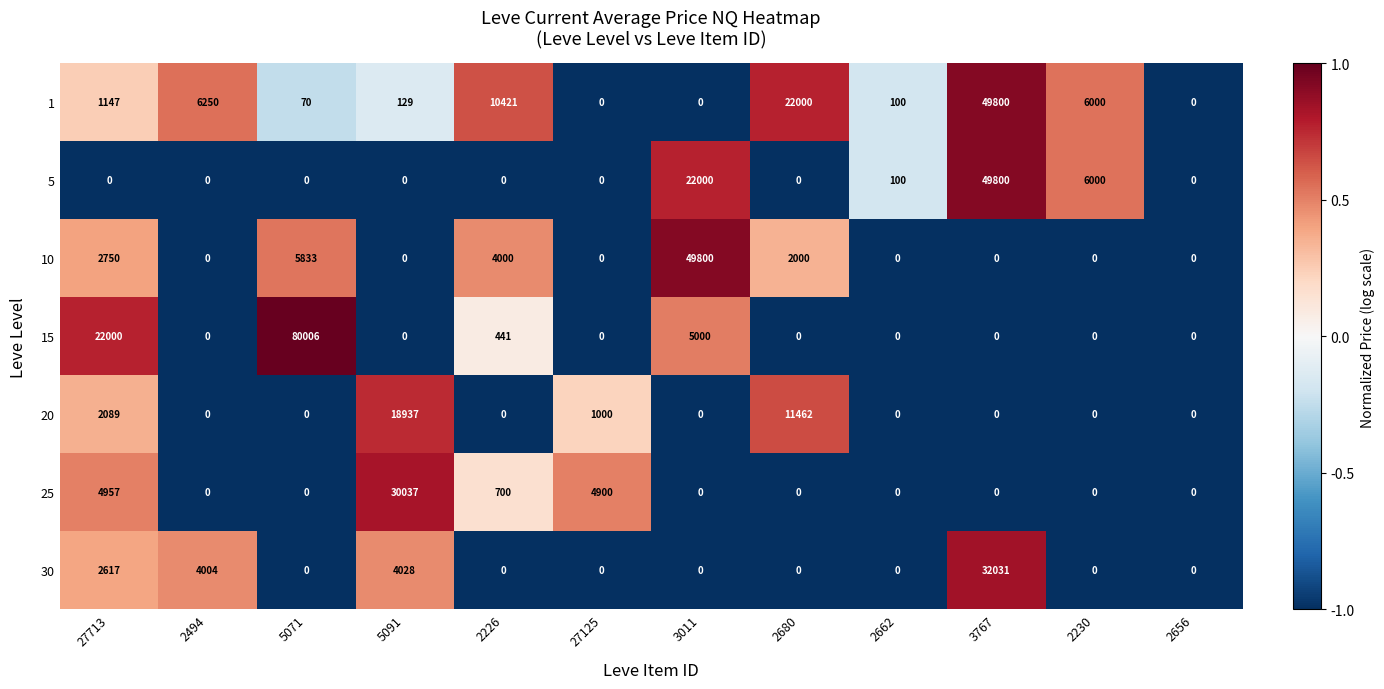

Count the number of categories in the chart.

12